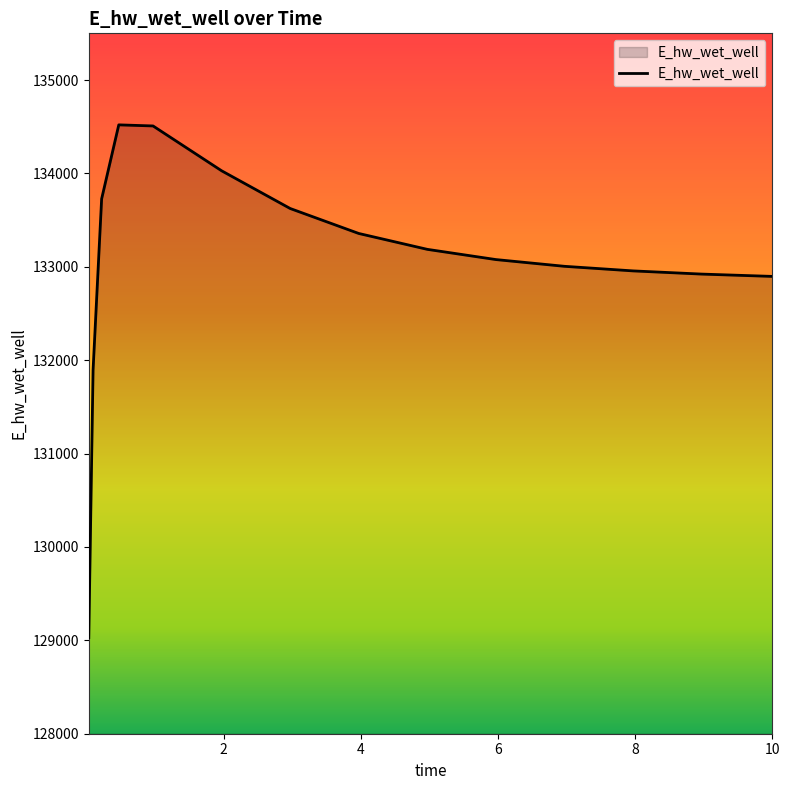

What is the change in value from 0.03125 to 4.96875?

+4156.8